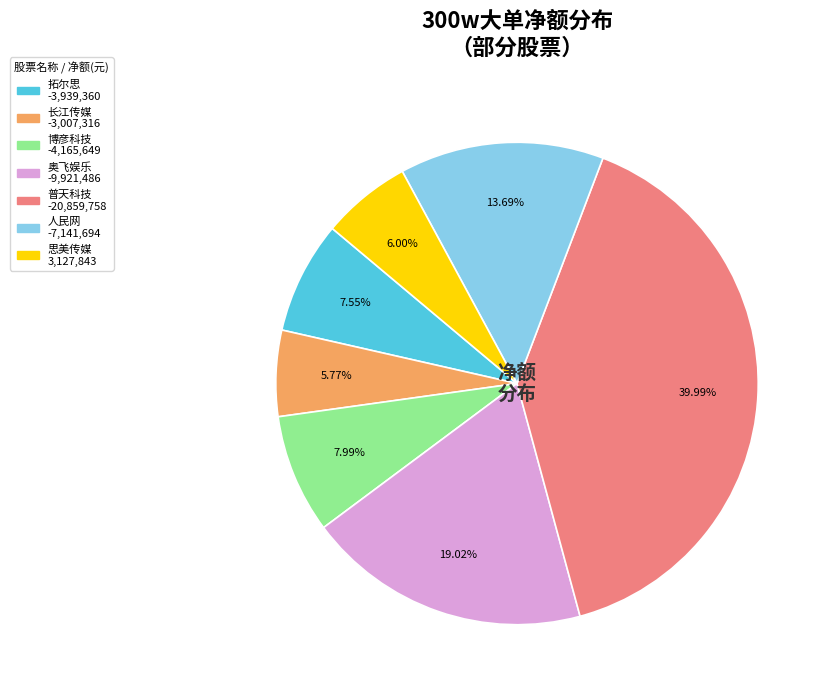

How many segments does this pie chart have?

7